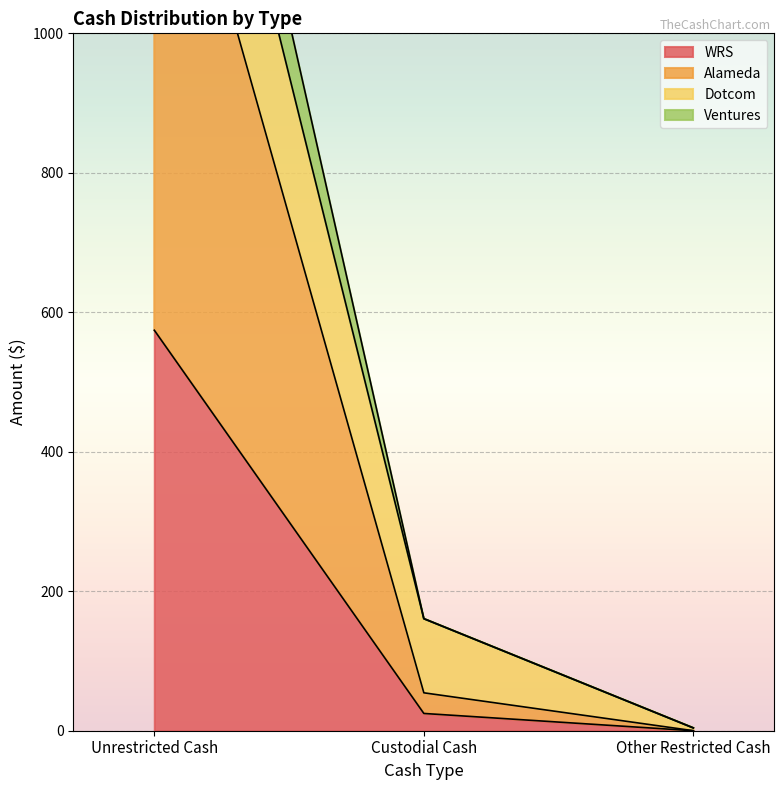

Is the value of WRS at Unrestricted Cash greater than the value of Ventures at Unrestricted Cash?

No